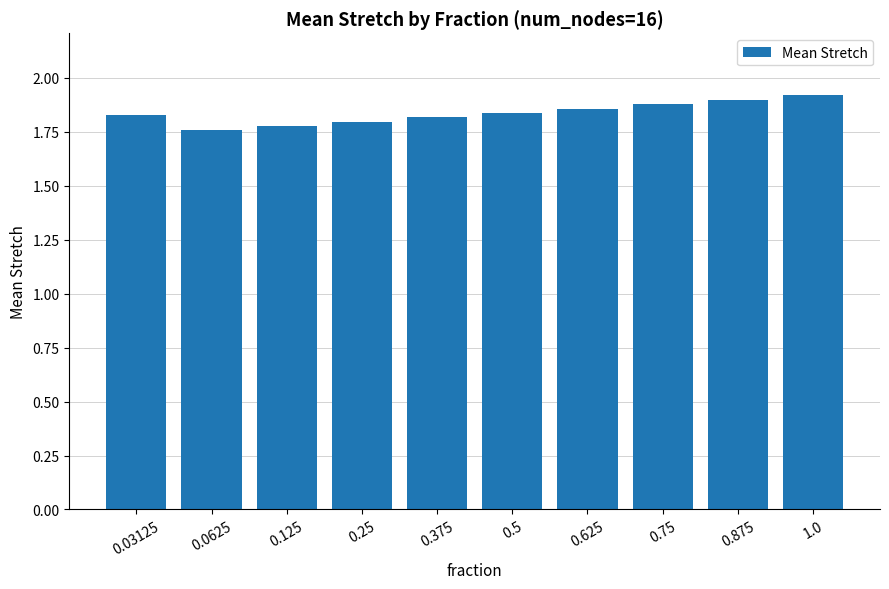

What position from the right is 0.75?

3